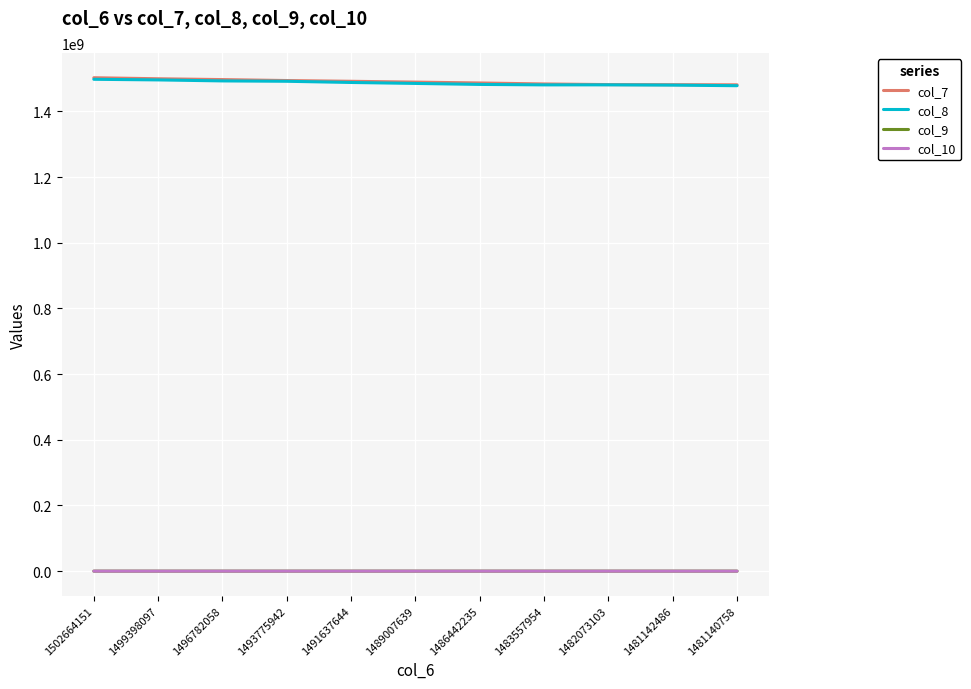

Is it true that col_8 equals 2383312937 at 1489007639?

False